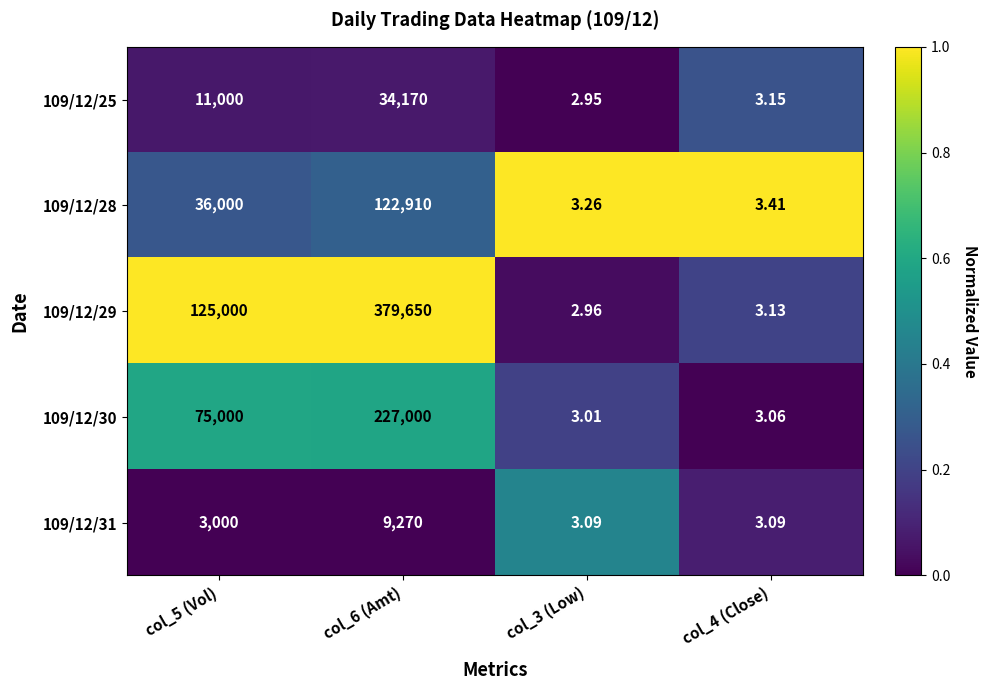

How many distinct data groups are displayed?

5